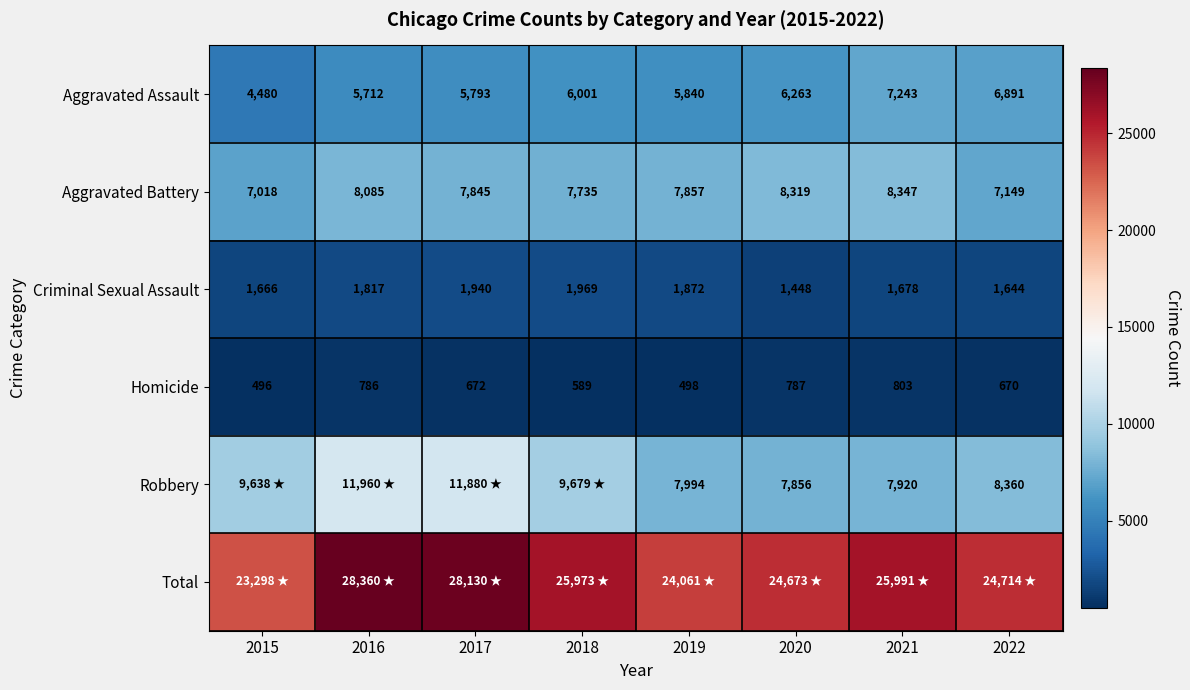

What is the spread (max minus min) of values at 2017?

27458